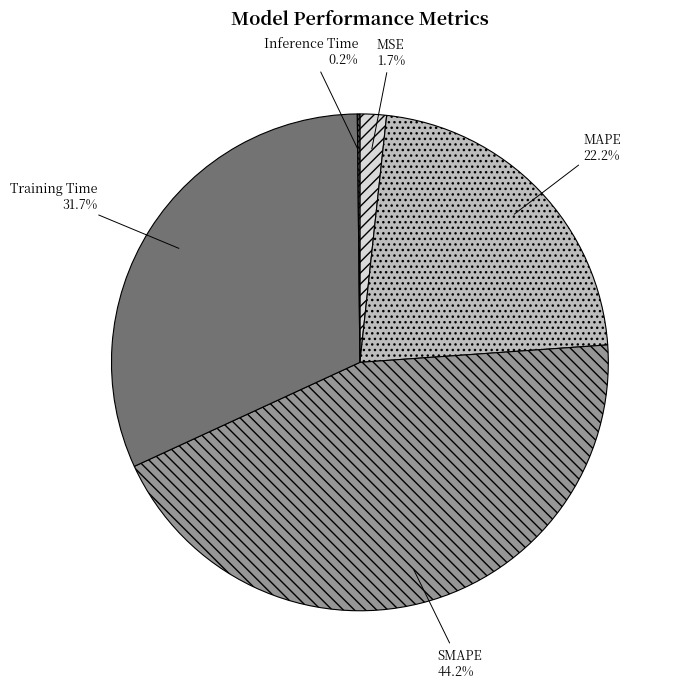

Do MSE and Training Time together represent more than half of the pie?

No